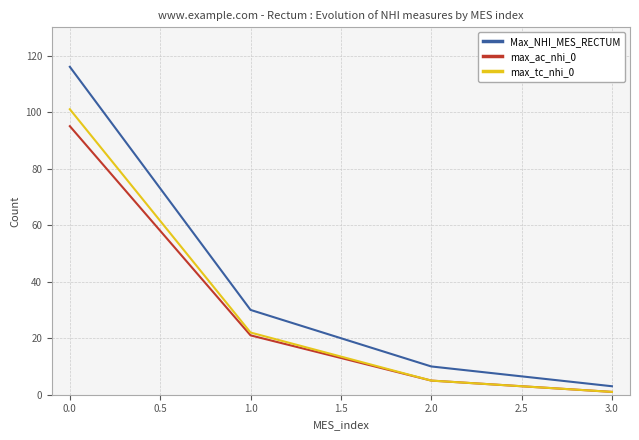

What is the average value of the max_tc_nhi_0 series?

32